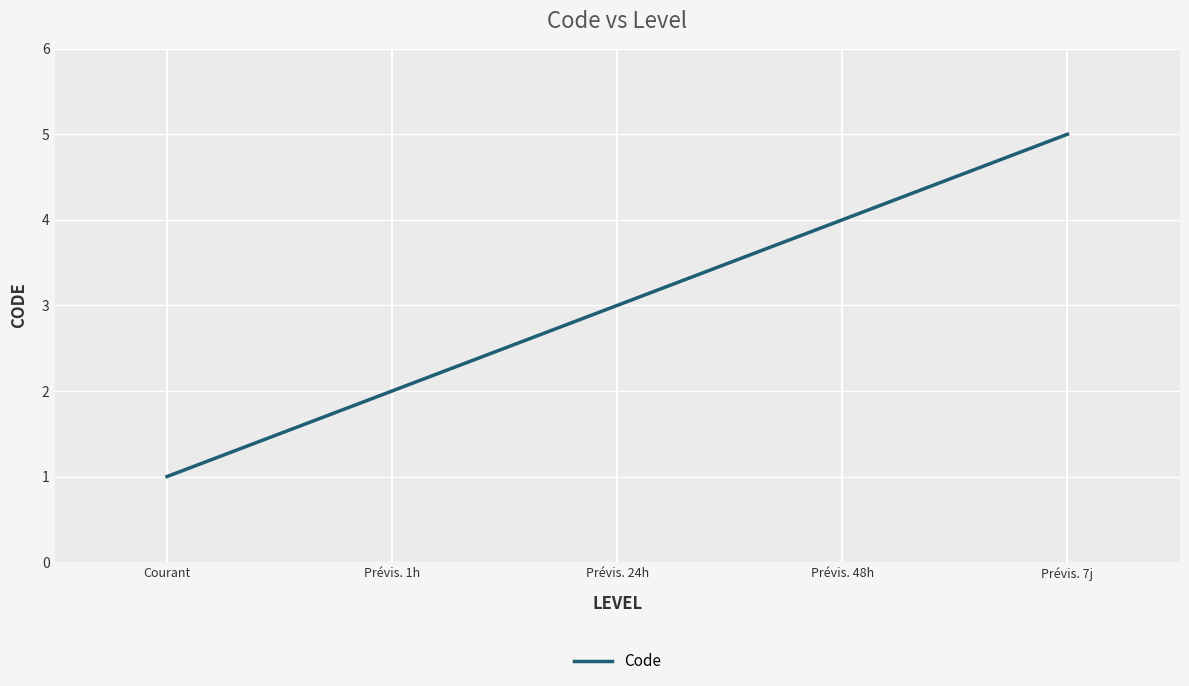

True or false: there are more than 1 points higher than both neighbors.

False